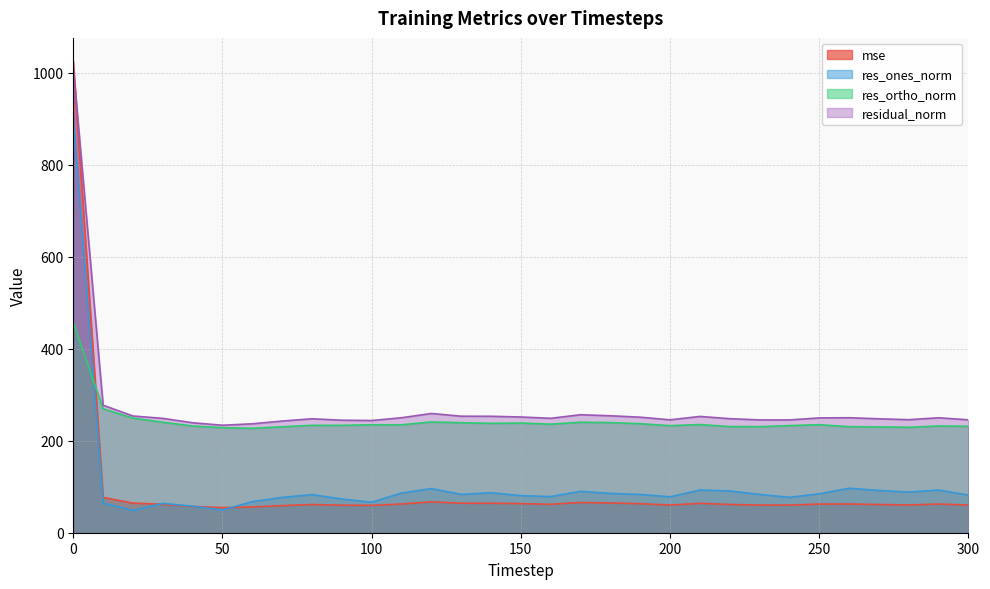

What is the approximate value of res_ones_norm at 300?

81.7